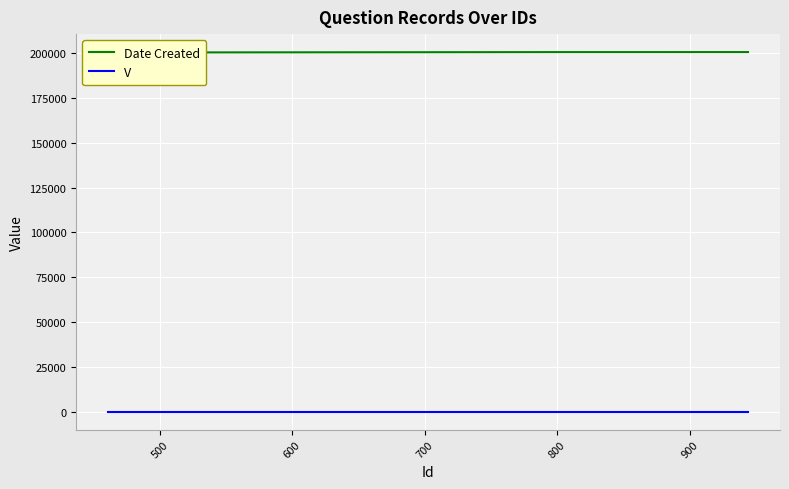

How many data points does each series have?

11